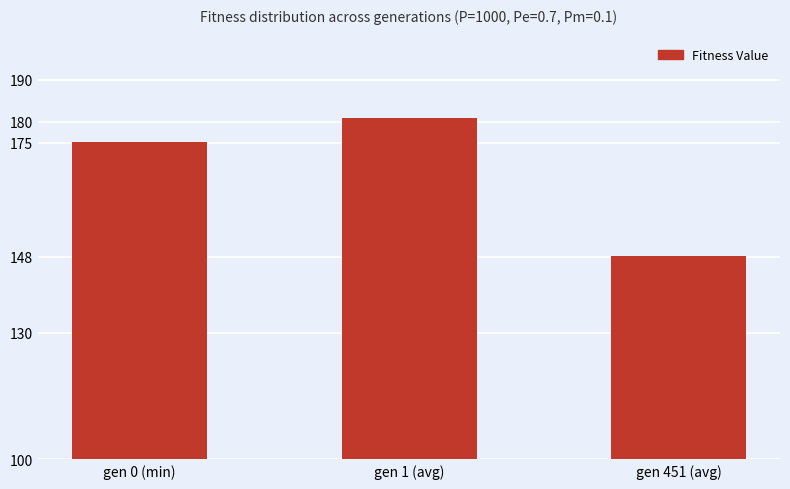

List the labels in order of value, smallest first.

gen 451 (avg), gen 0 (min), gen 1 (avg)